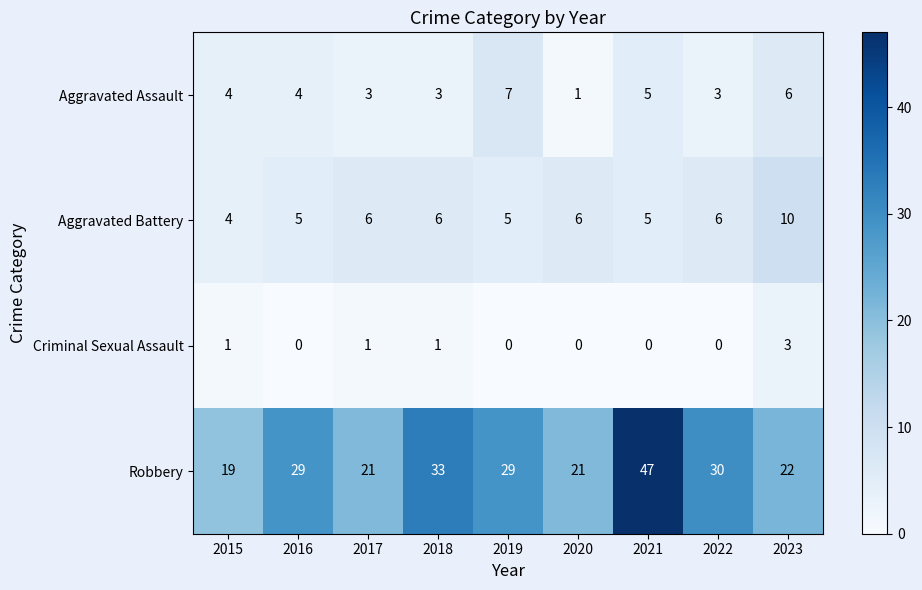

What is the spread (max minus min) of values at 2020?

21